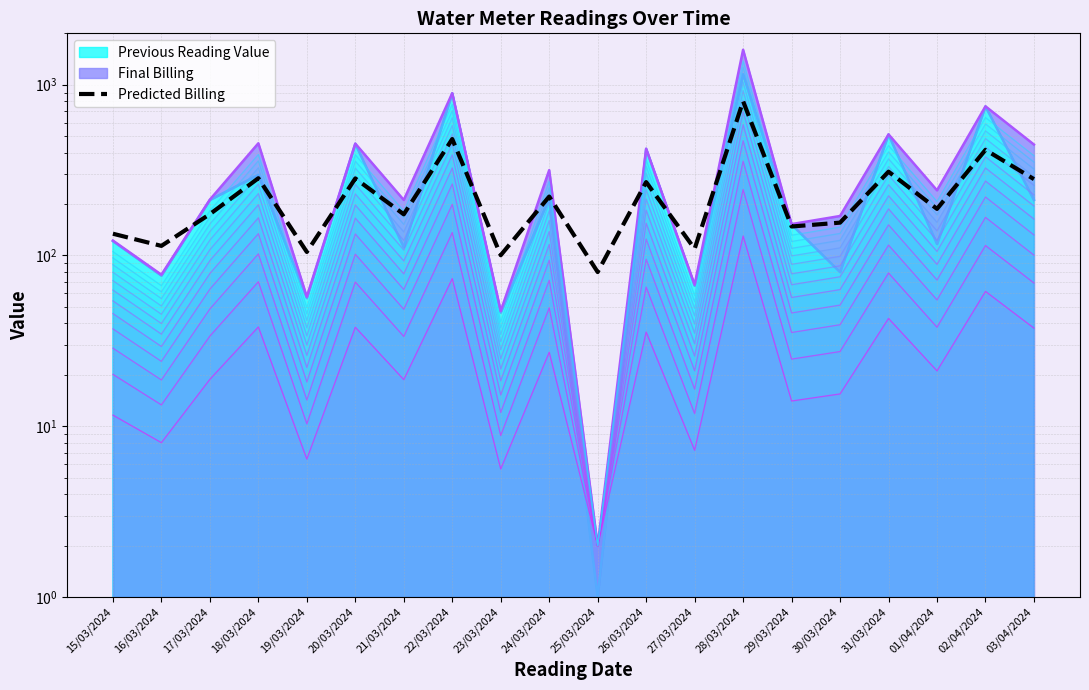

True or false: the data shows 282.6 at 20/03/2024.

True